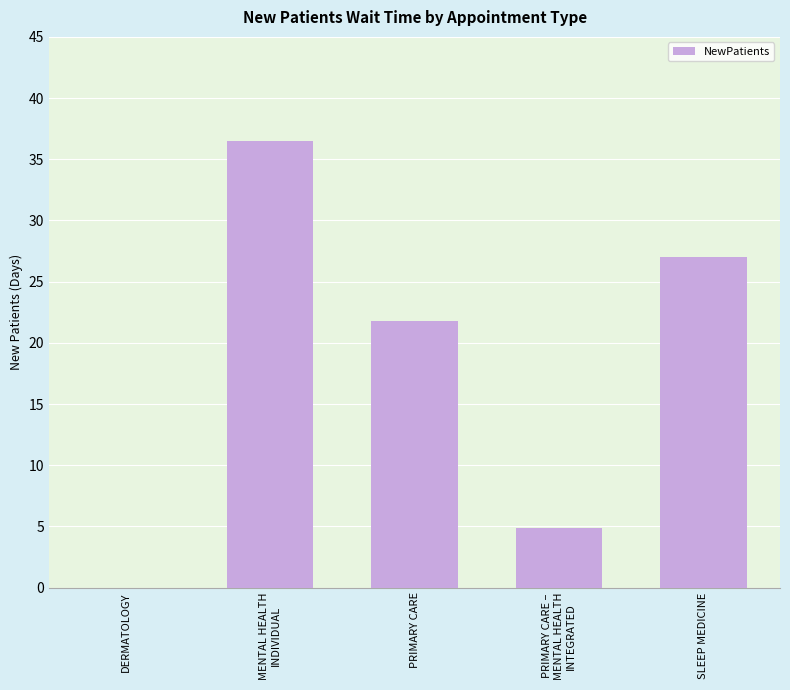

Where is the data nearest to the value 18?

PRIMARY CARE